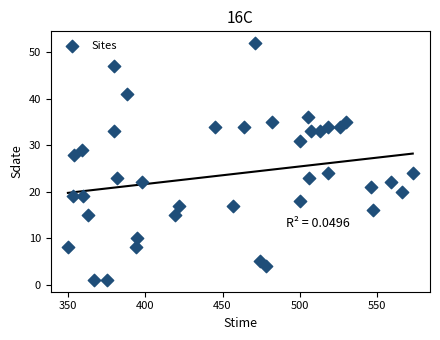

What is the range of X values (max minus min)?

223